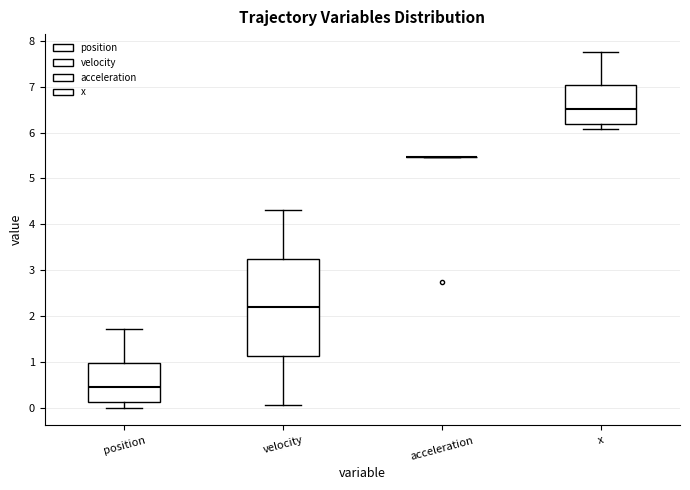

Where does the upper whisker of the box for position end on the y-axis? The values are not printed on the chart, so give them approximately, as read against the axis.

1.7